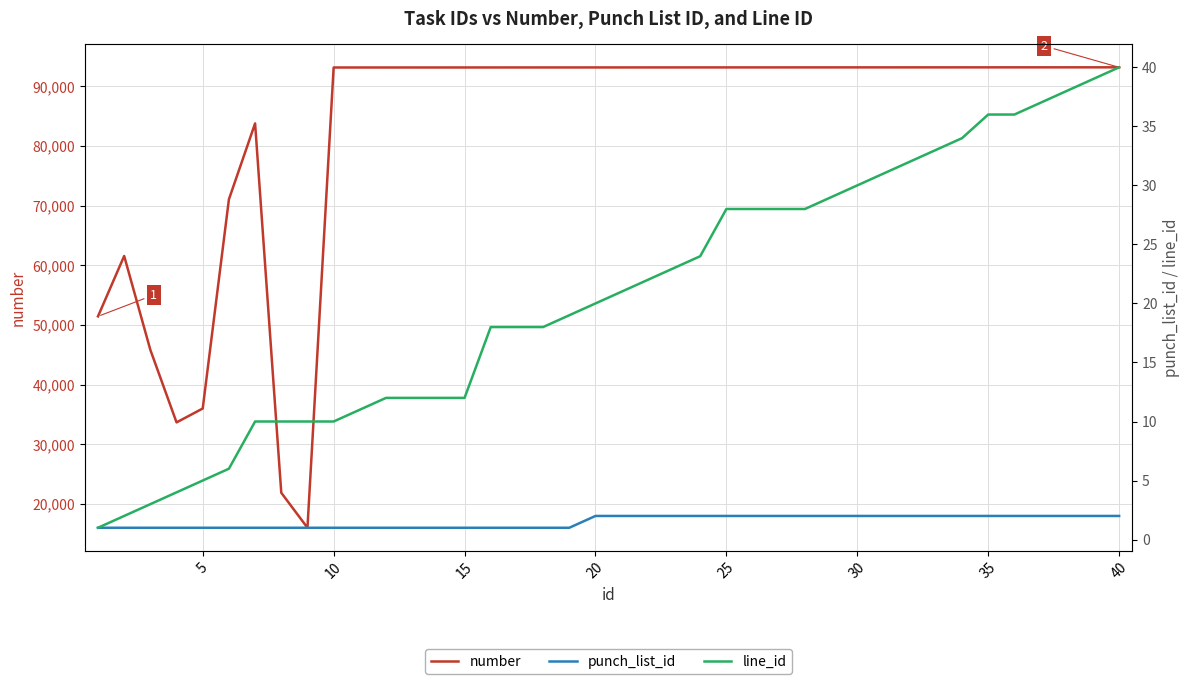

Does the chart display data point markers on the line(s)?

No